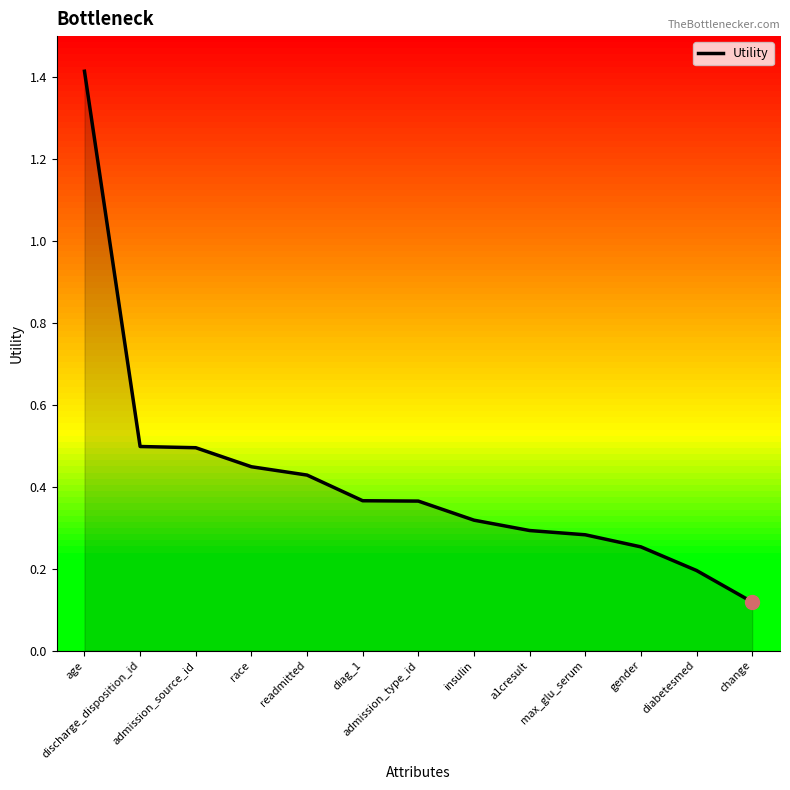

What is the maximum value shown in the chart?

1.4